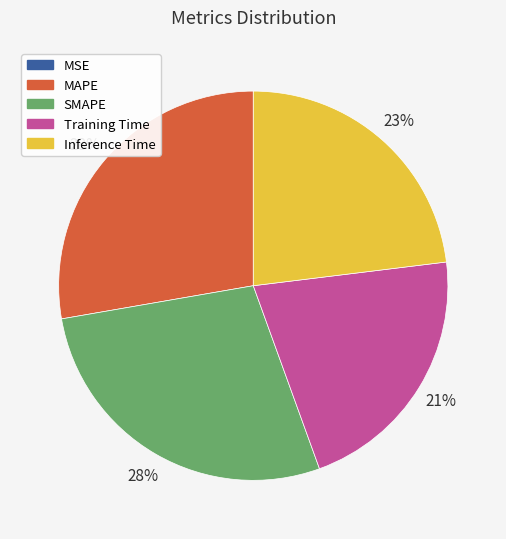

True or false: SMAPE accounts for 14% of the total.

False